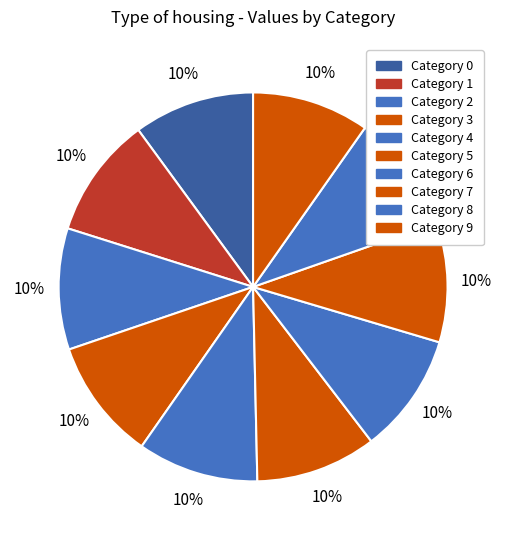

Count the number of slices in the pie.

10